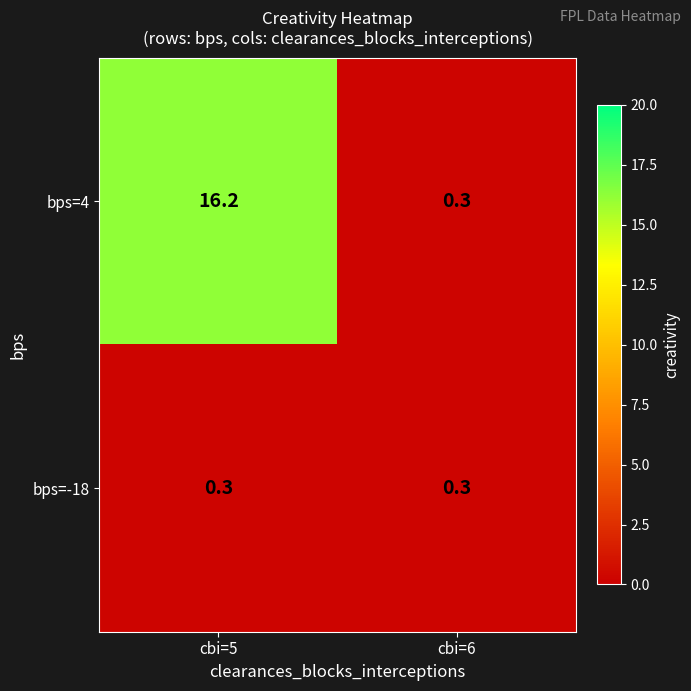

Read the bps=-18 value at cbi=5.

0.3